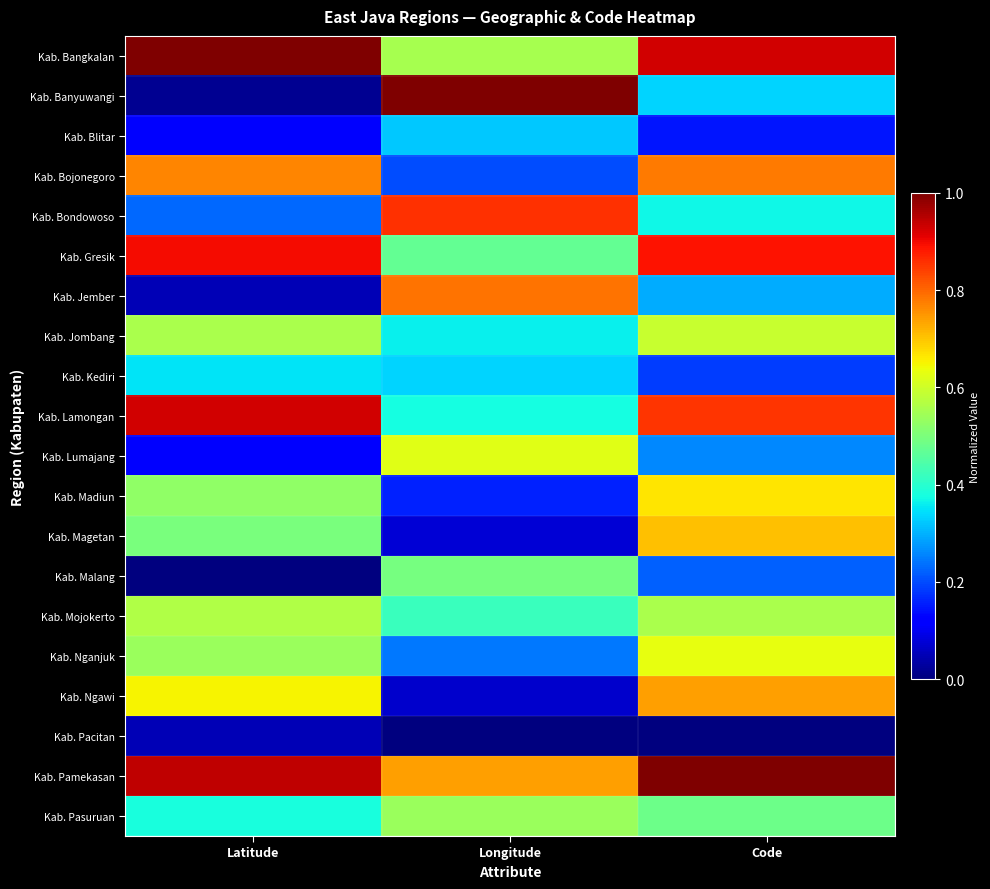

Rank the series at Code from highest to lowest value.

Kab. Pamekasan, Kab. Bangkalan, Kab. Gresik, Kab. Lamongan, Kab. Bojonegoro, Kab. Ngawi, Kab. Magetan, Kab. Madiun, Kab. Nganjuk, Kab. Jombang, Kab. Mojokerto, Kab. Pasuruan, Kab. Bondowoso, Kab. Banyuwangi, Kab. Jember, Kab. Lumajang, Kab. Malang, Kab. Kediri, Kab. Blitar, Kab. Pacitan